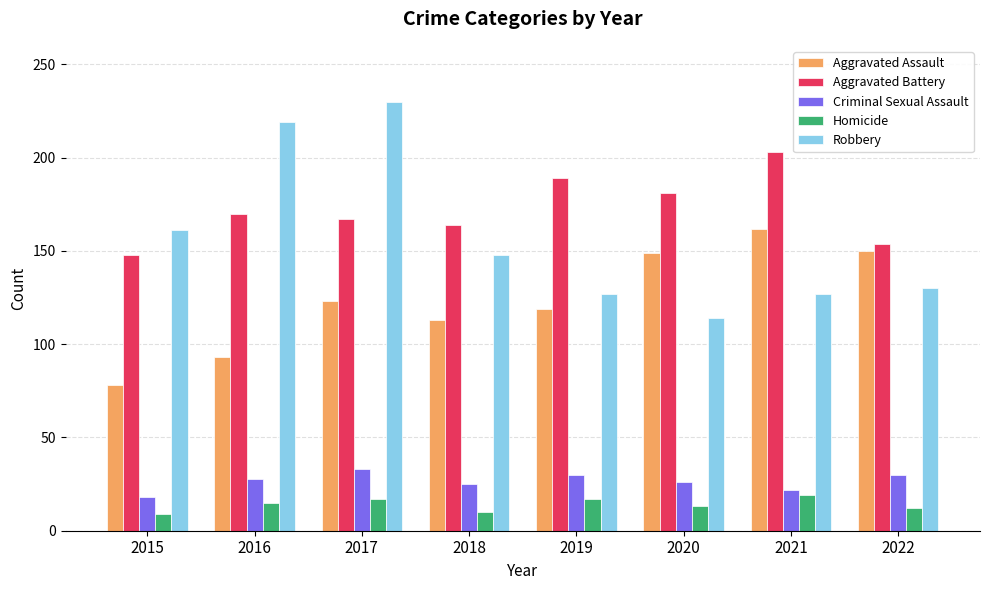

How many bars are there in each group?

5